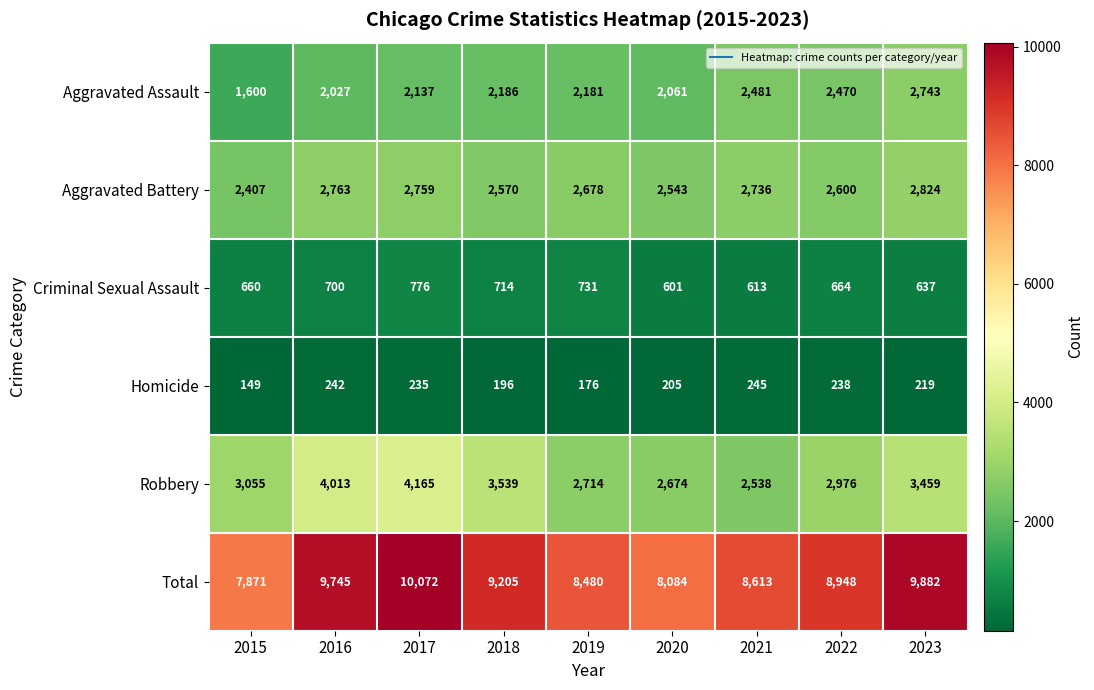

How many data points does each series have?

9